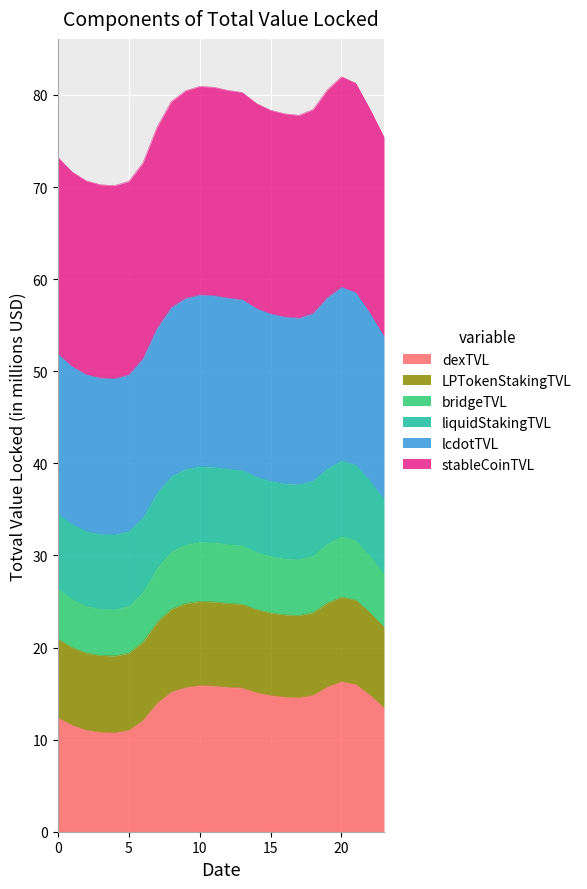

What is the lowest value of the dexTVL series?

10.8